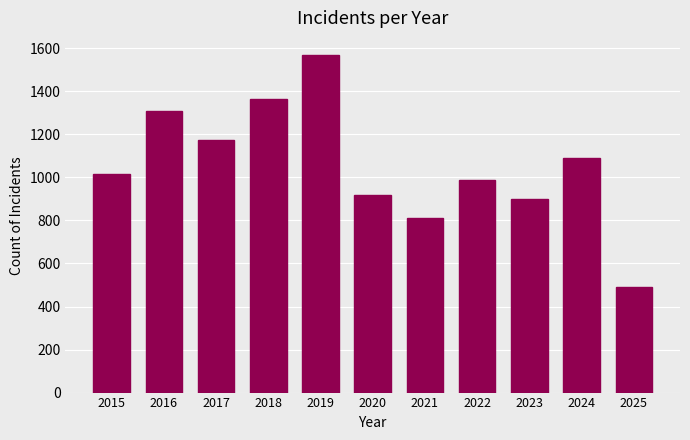

Reading left to right, what are all the values shown in this chart?

1015	1308	1175	1366	1570	920	811	990	899	1091	492